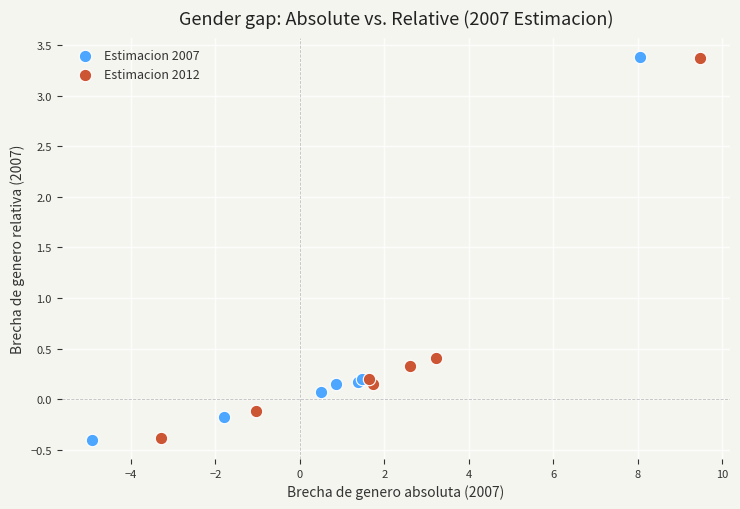

Which series has the widest spread of Y values?

Estimacion 2007